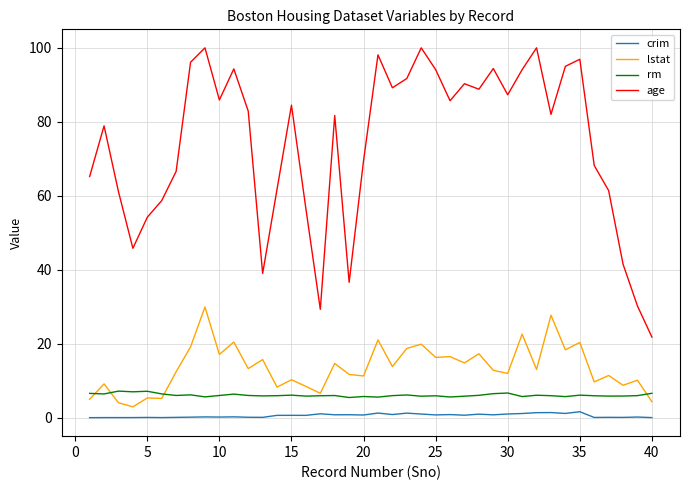

List the series in order of their peak value, highest first.

age, lstat, rm, crim